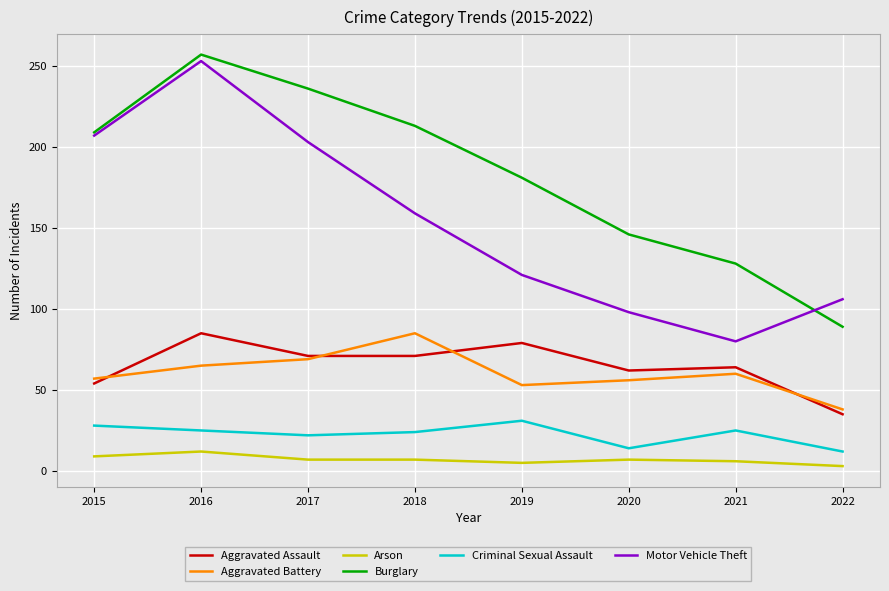

How many lines are shown in the chart?

6